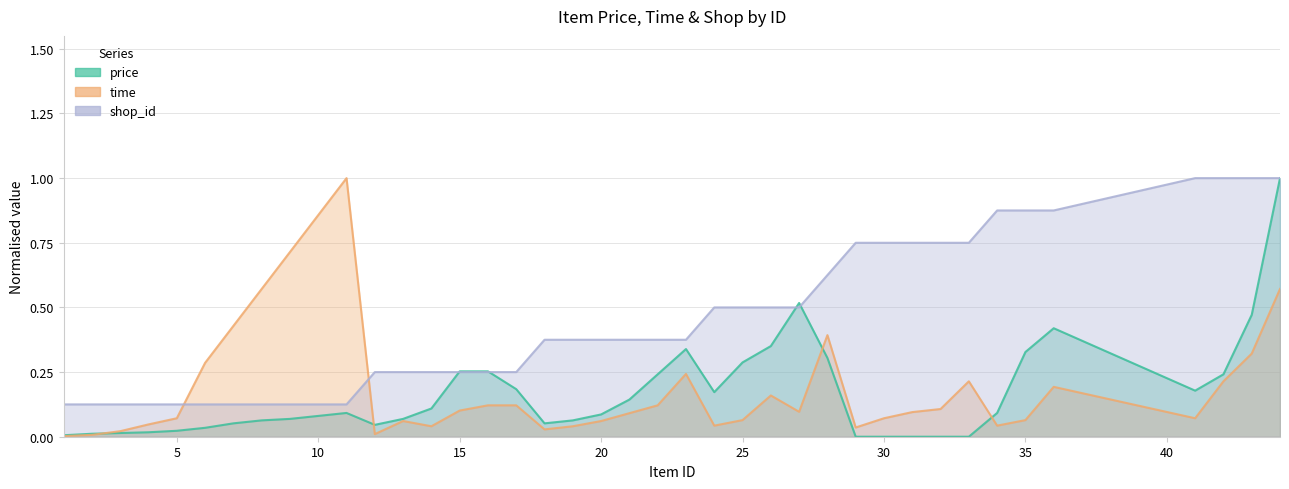

What value does the shop_id series have at 19?

0.4